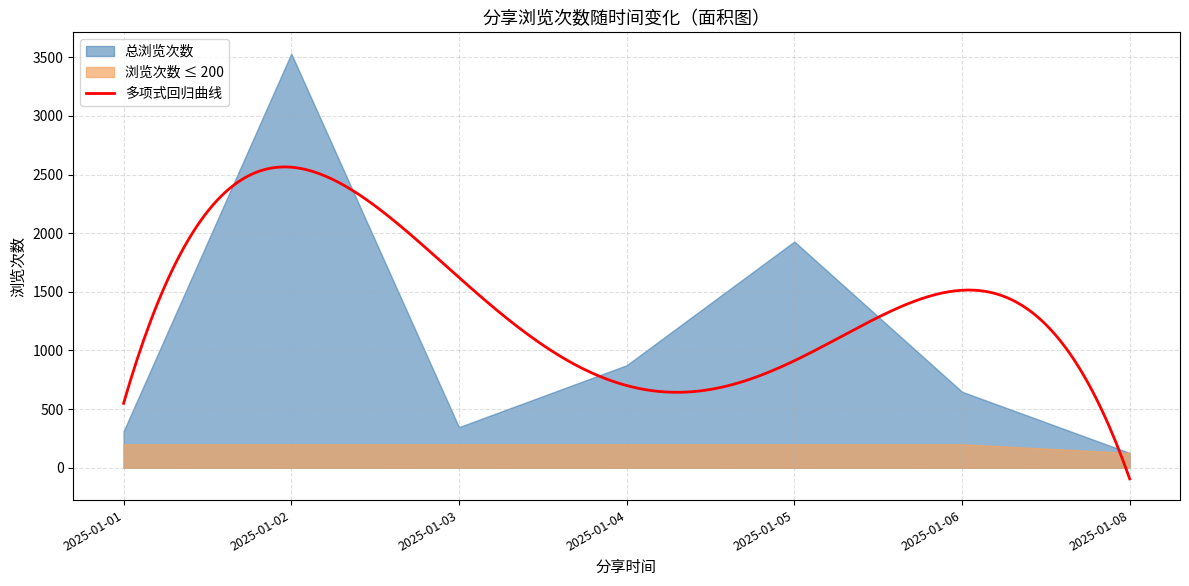

How many data points are less than 129?

20